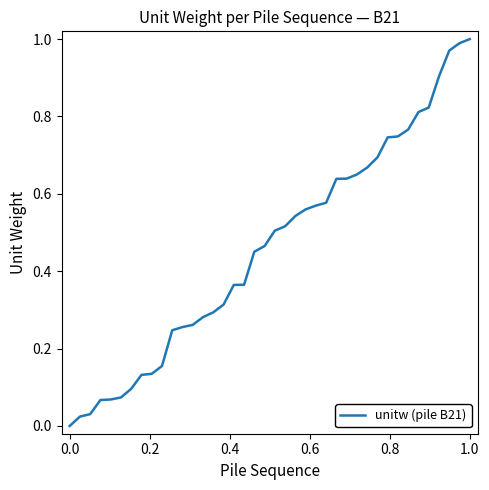

Is this an area chart (filled region under the line)?

No